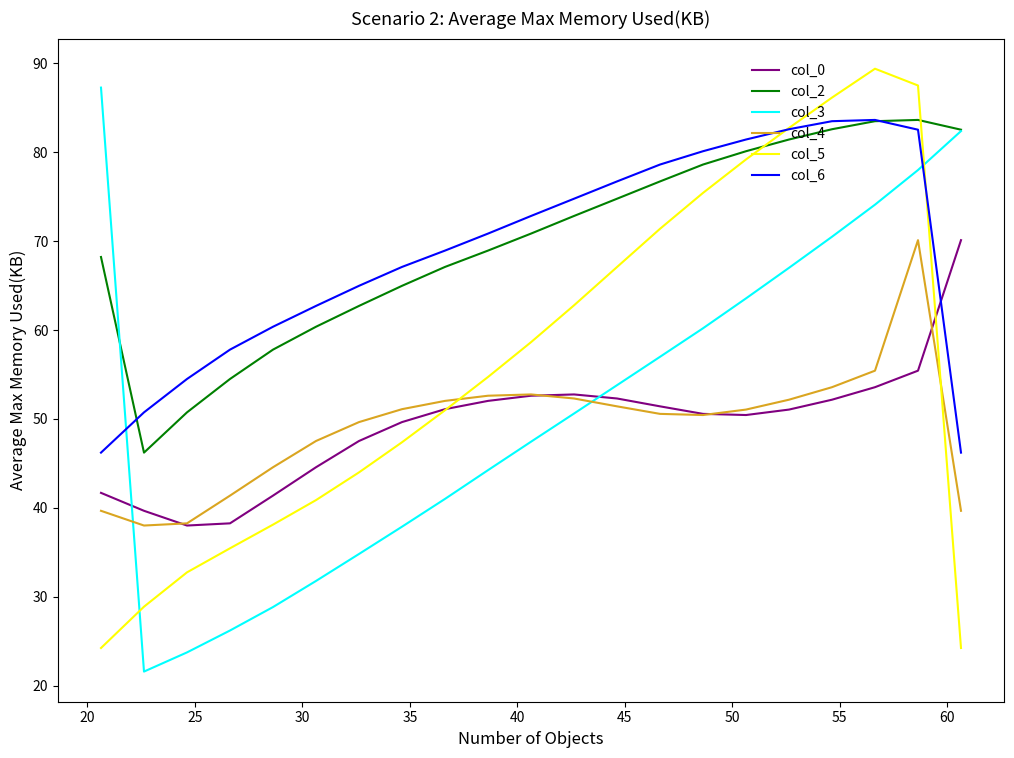

How many lines are shown in the chart?

6